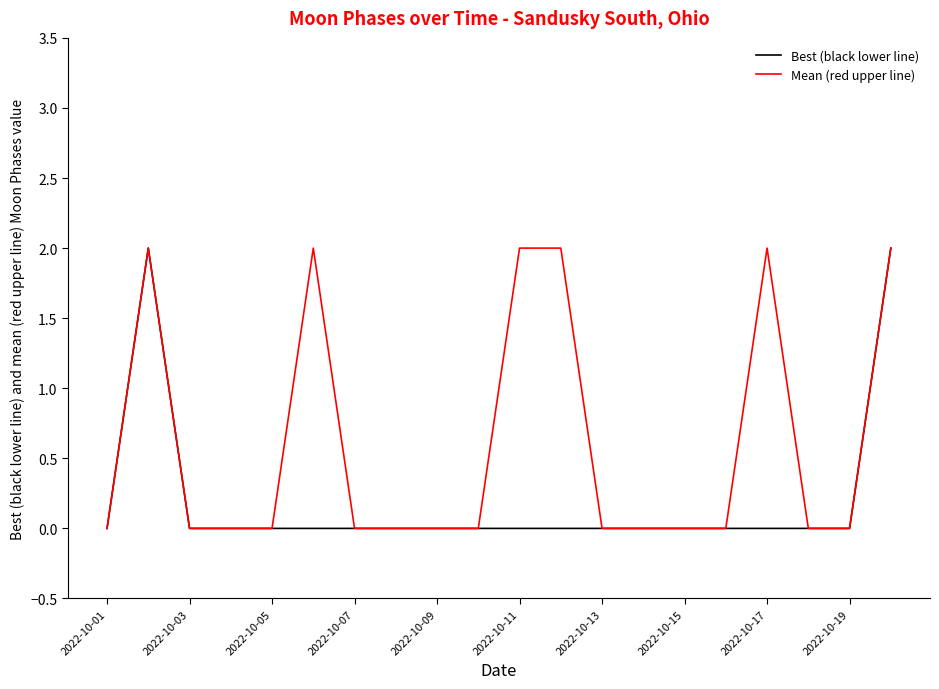

Reading right to left, extract all data points from this chart.

Best (black lower line): 2	0	0	0	0	0	0	0	0	0	0	0	0	0	0	0	0	0	2	0
Mean (red upper line): 2	0	0	2	0	0	0	0	2	2	0	0	0	0	2	0	0	0	2	0